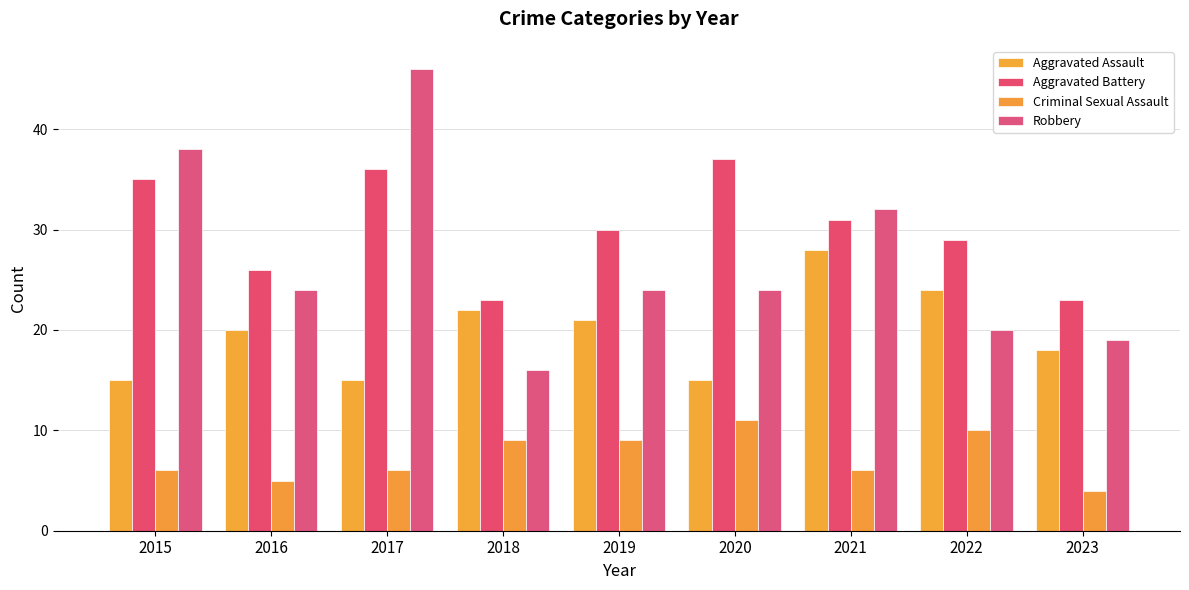

Reading left to right, extract all data points from this chart.

Aggravated Assault: 2015=15	2016=20	2017=15	2018=22	2019=21	2020=15	2021=28	2022=24	2023=18
Aggravated Battery: 2015=35	2016=26	2017=36	2018=23	2019=30	2020=37	2021=31	2022=29	2023=23
Criminal Sexual Assault: 2015=6	2016=5	2017=6	2018=9	2019=9	2020=11	2021=6	2022=10	2023=4
Robbery: 2015=38	2016=24	2017=46	2018=16	2019=24	2020=24	2021=32	2022=20	2023=19